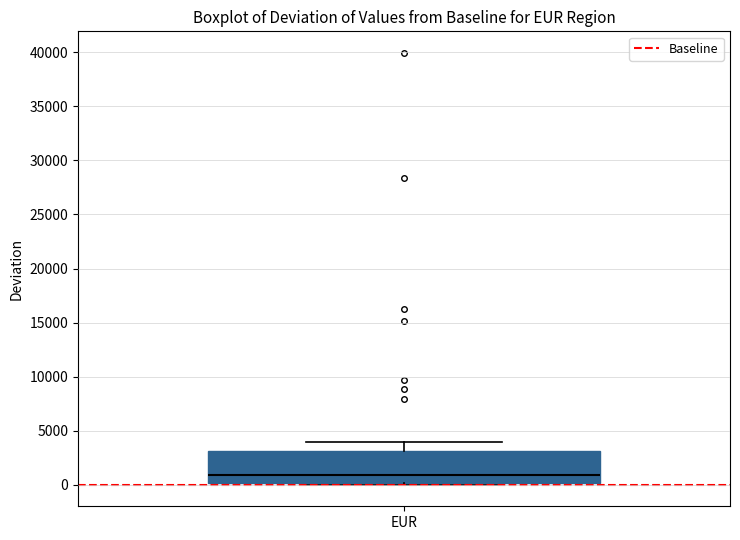

Where does the median line of the box for EUR sit on the y-axis? The values are not printed on the chart, so give them approximately, as read against the axis.

1000